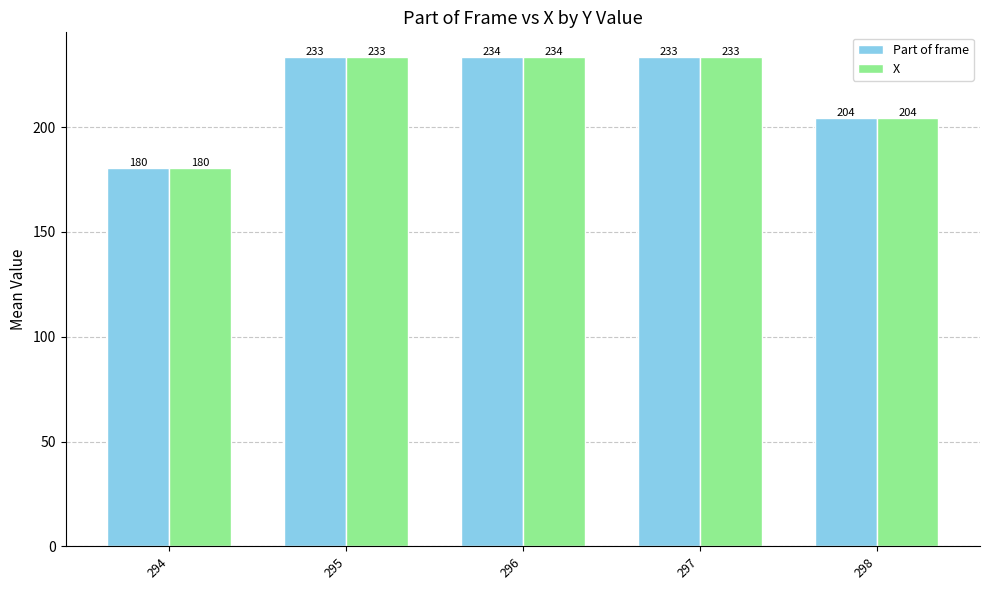

True or false: X has a value of 360.2 at 297.

False